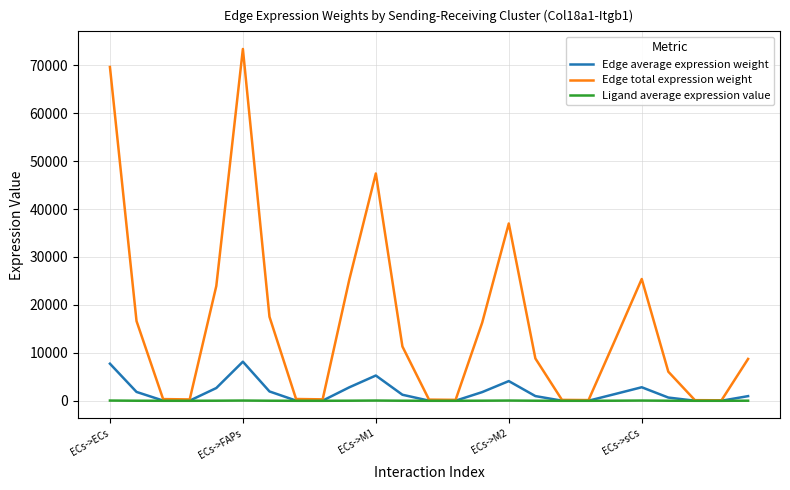

What is the difference between the maximum and second lowest values in the Ligand average expression value series?

47.1